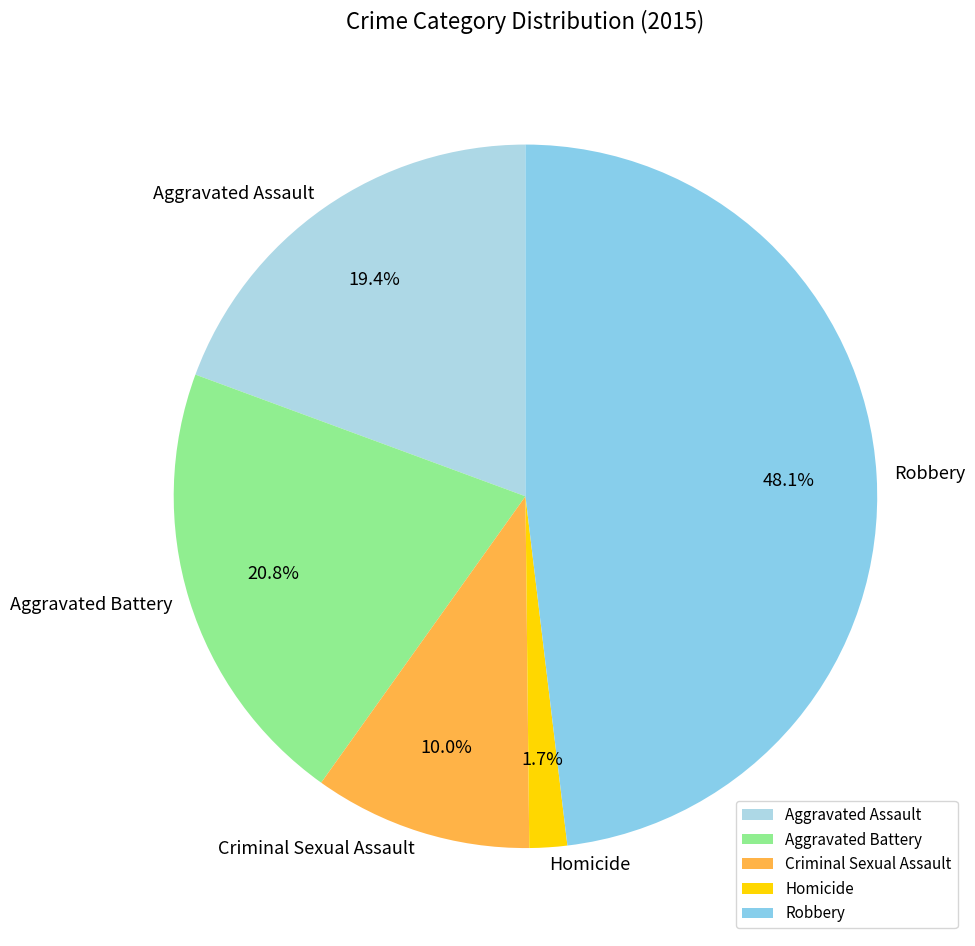

Is it true that Aggravated Battery is 21% of the pie?

True